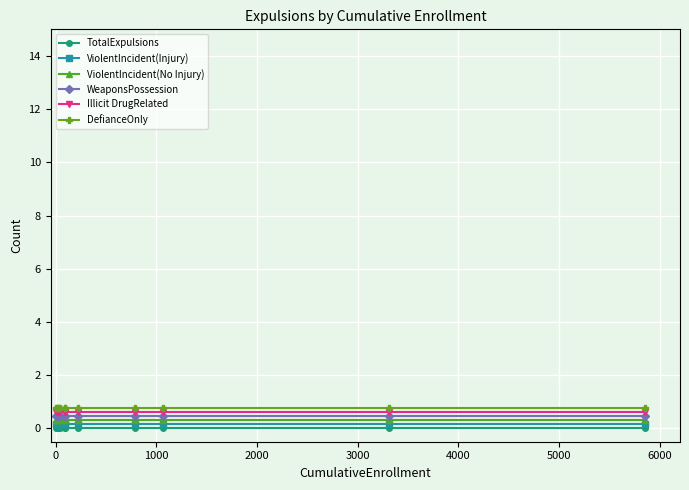

Which series has the largest range (max minus min)?

TotalExpulsions